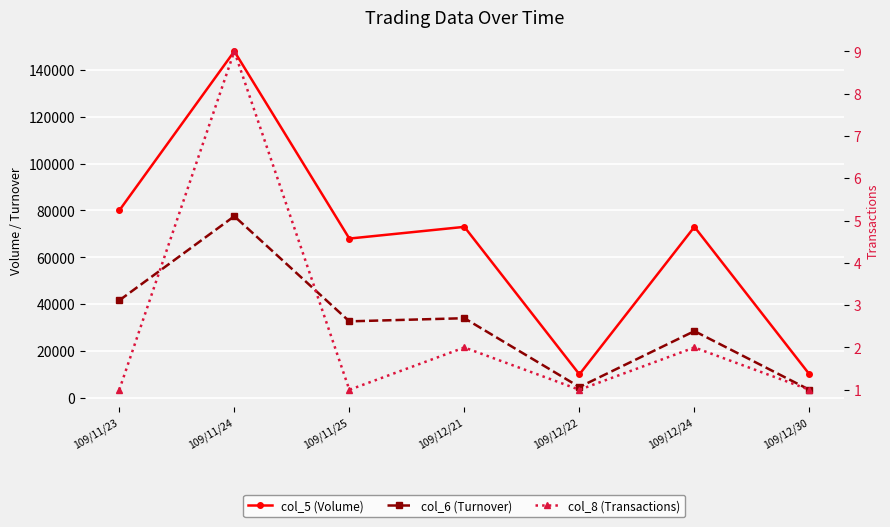

Rank the series at 109/11/23 from highest to lowest value.

col_5 (Volume), col_6 (Turnover), col_8 (Transactions)